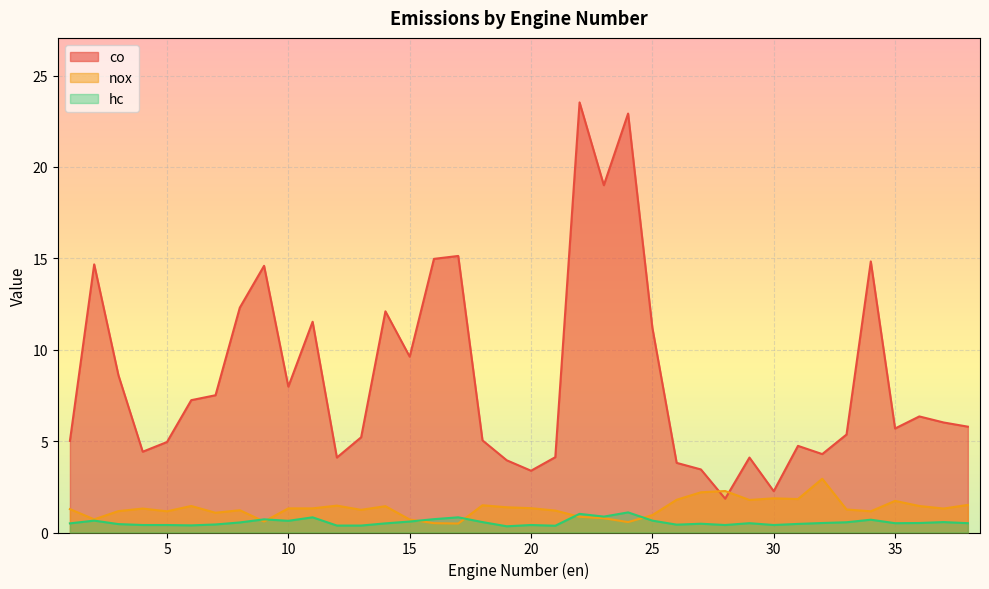

What is the difference between the maximum and minimum values in the nox series?

2.5